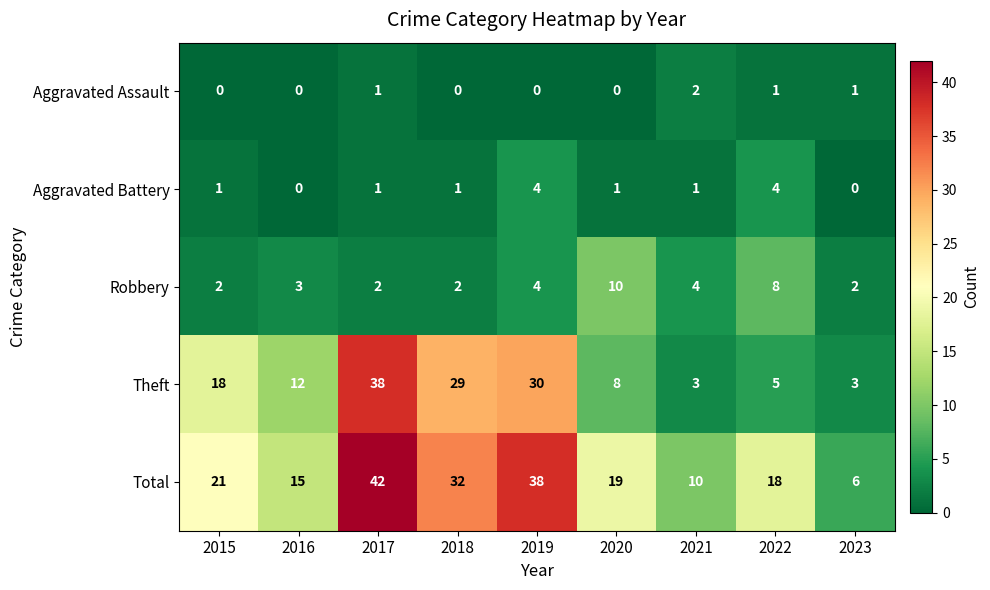

Which series changed the most between 2016 and 2019?

Total